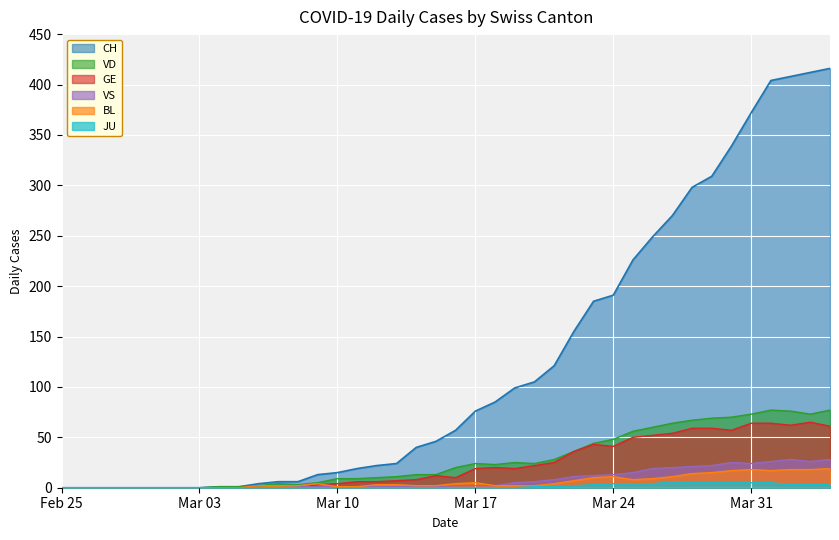

Which series has the widest spread of values?

CH